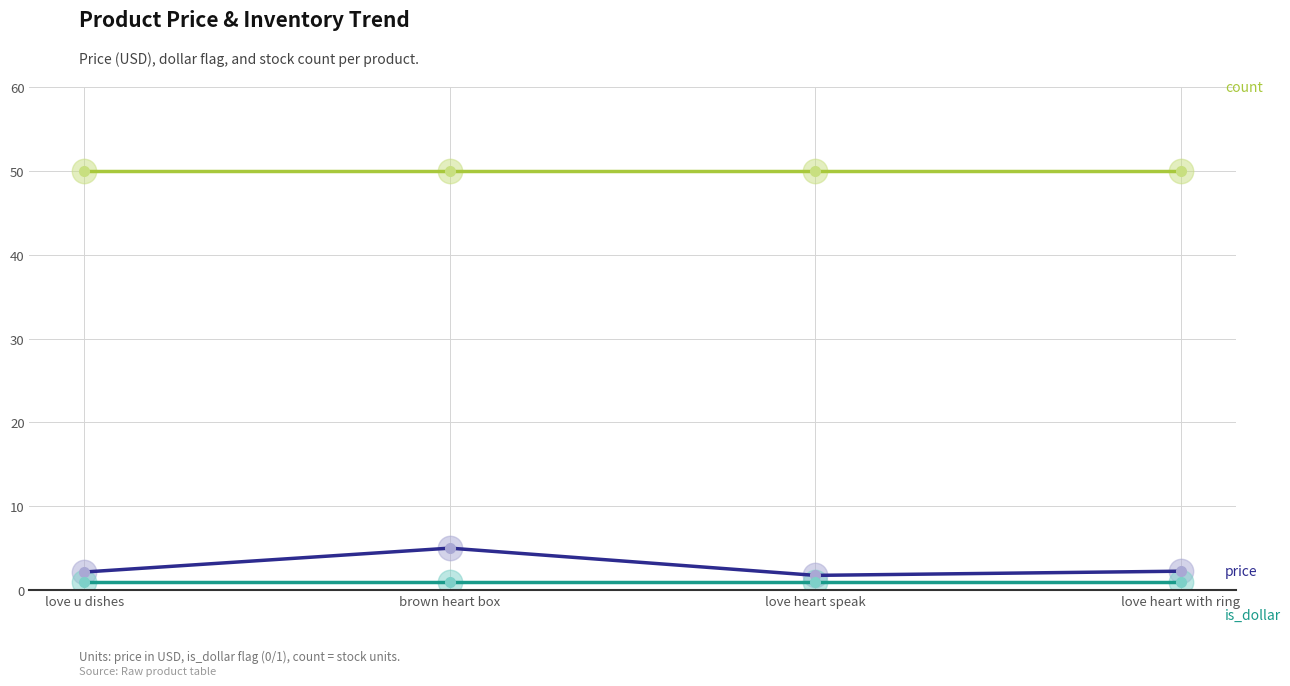

Count the number of data series in this chart.

3